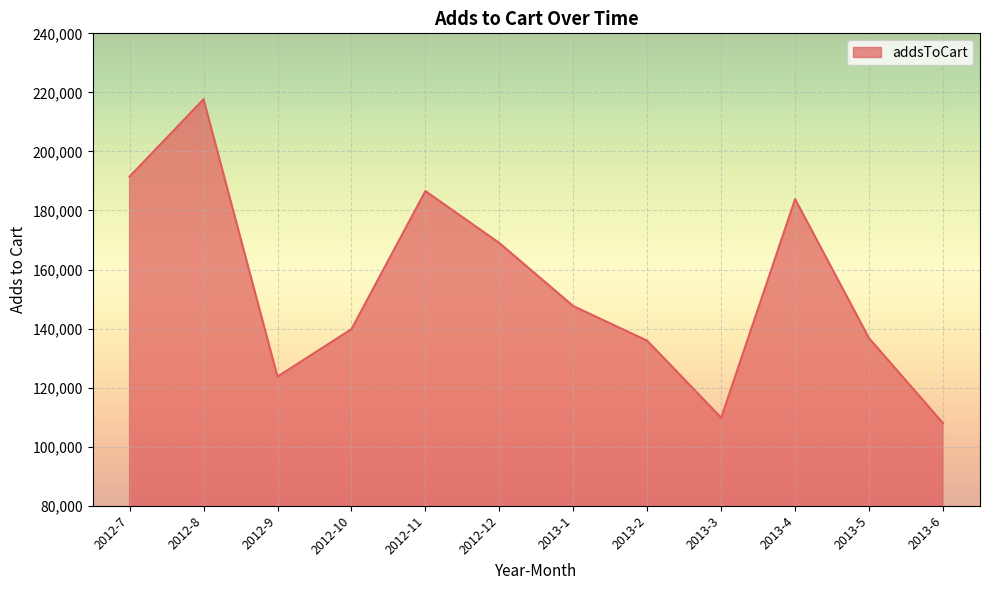

True or false: the data shows 255270 at 2012-11.

False